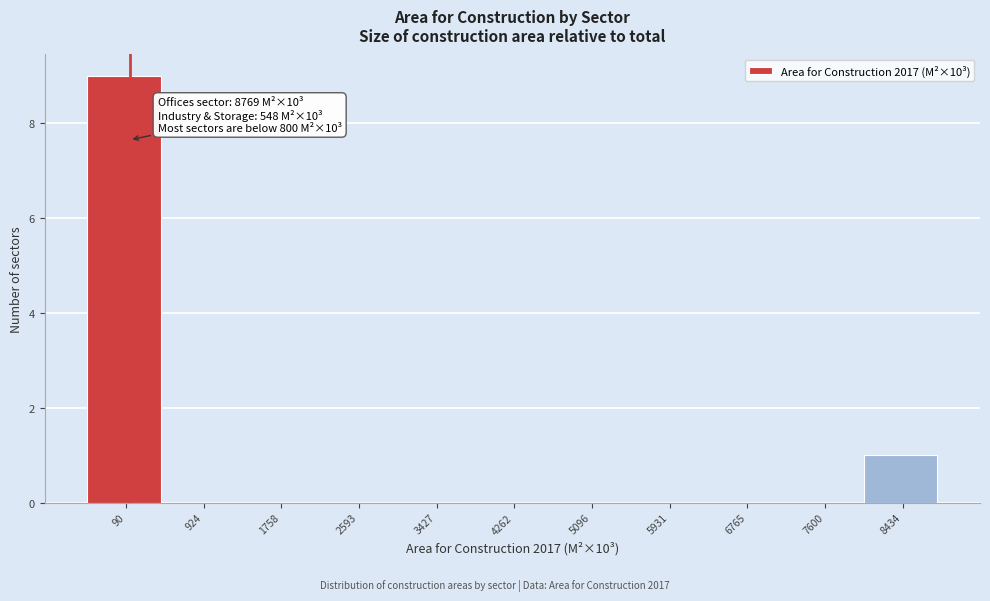

Reading left to right, what are all the values shown in this chart?

90=9	924=0	1758=0	2593=0	3427=0	4262=0	5096=0	5931=0	6765=0	7600=0	8434=1